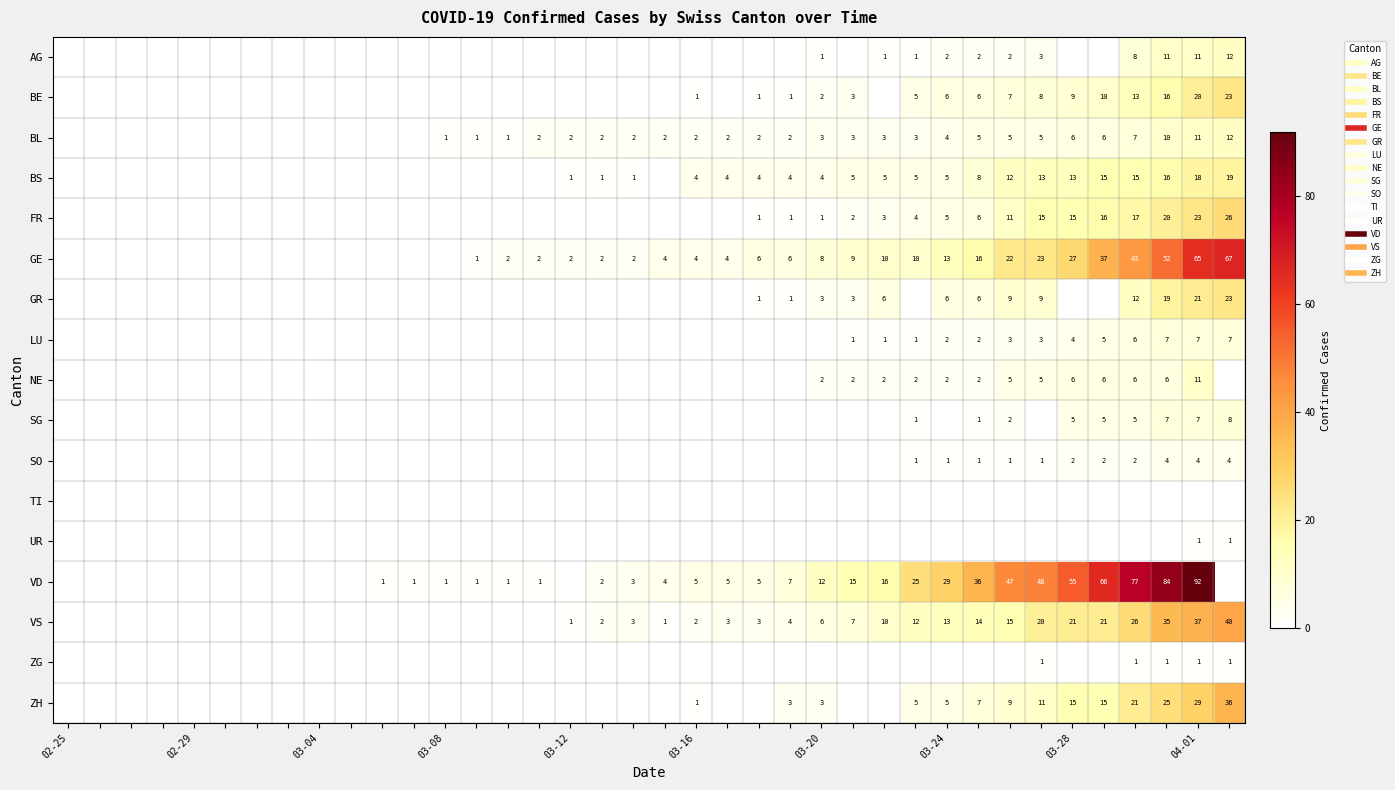

Count the number of data series in this chart.

17